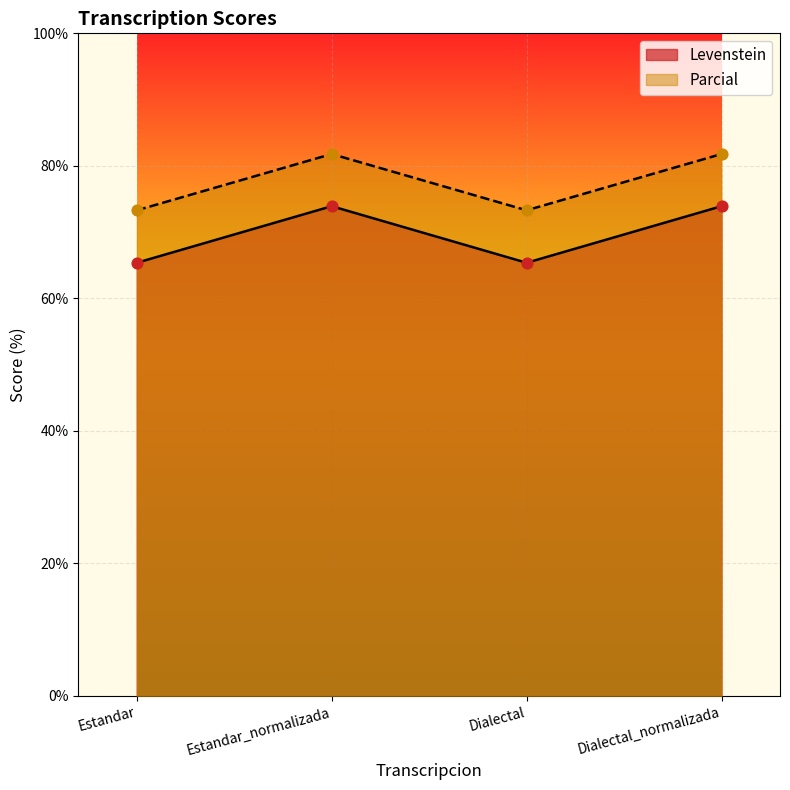

Which series has the largest total across all categories?

Parcial